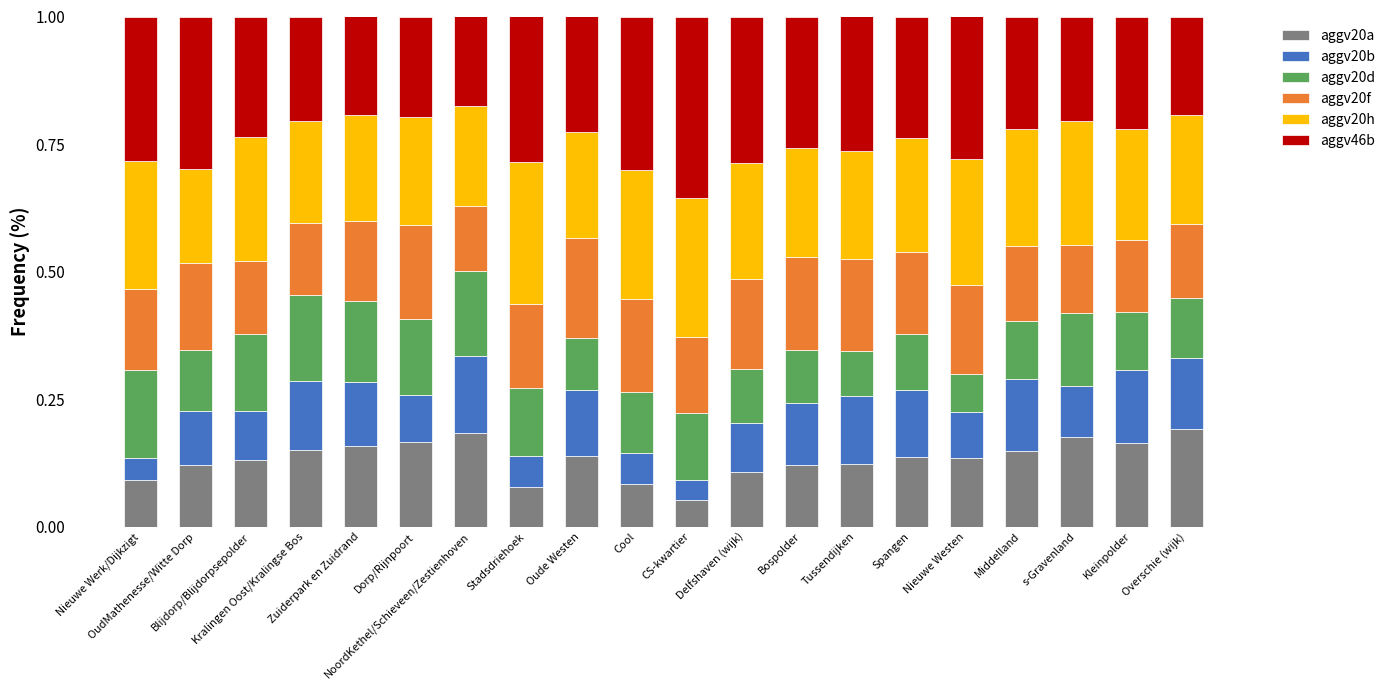

What is the sum of all aggv20a values?

2.7